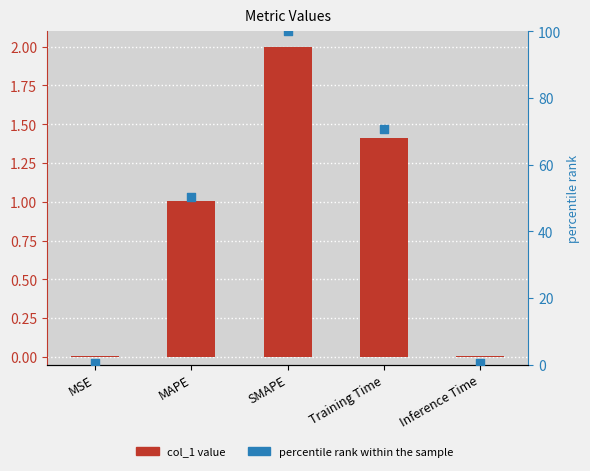

Which series contains the highest Y value?

percentile rank within the sample